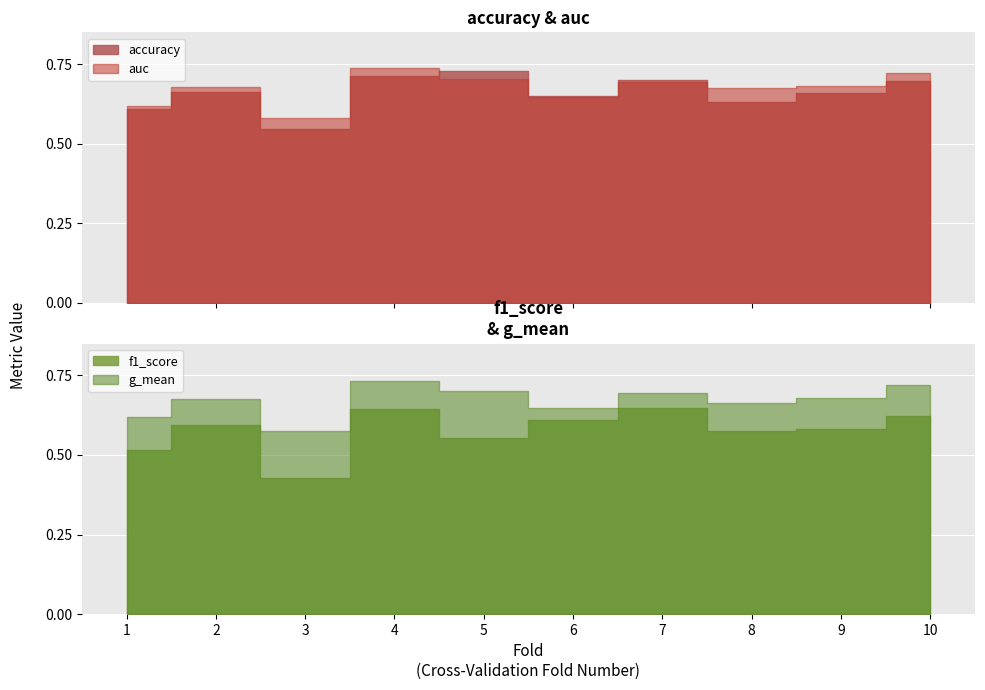

Which series has the largest range (max minus min)?

f1_score